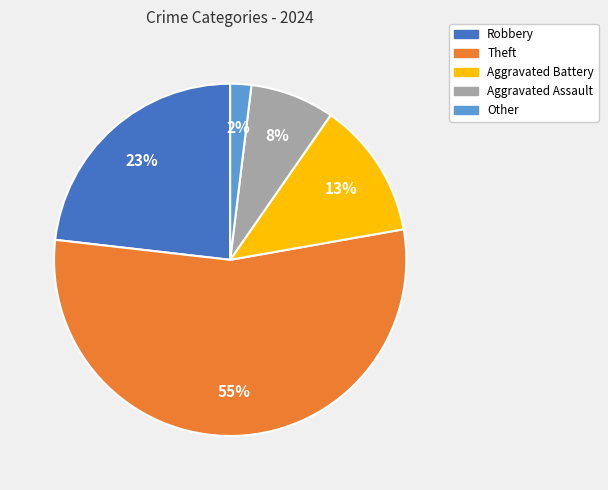

The Other slice represents 2% of the pie. True or false?

True